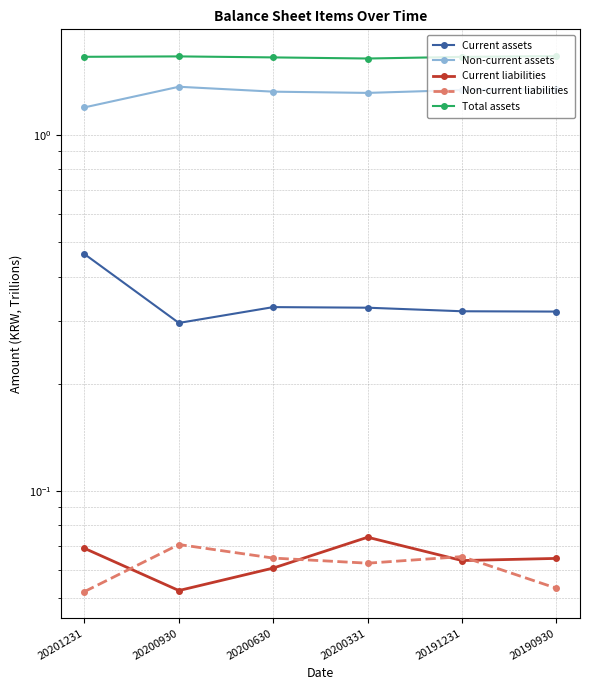

At which category does Total assets reach its first local valley?

20200331